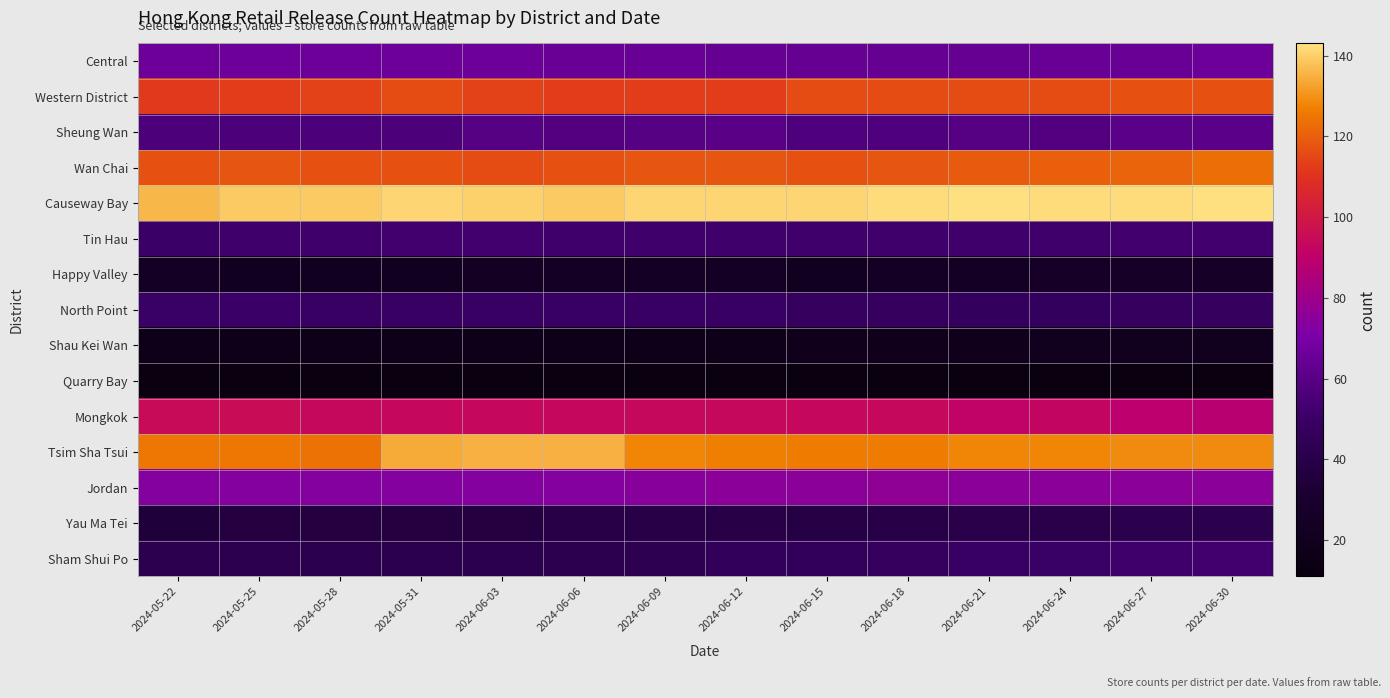

Which has a higher value, 2024-05-31 or 2024-06-27?

2024-05-31